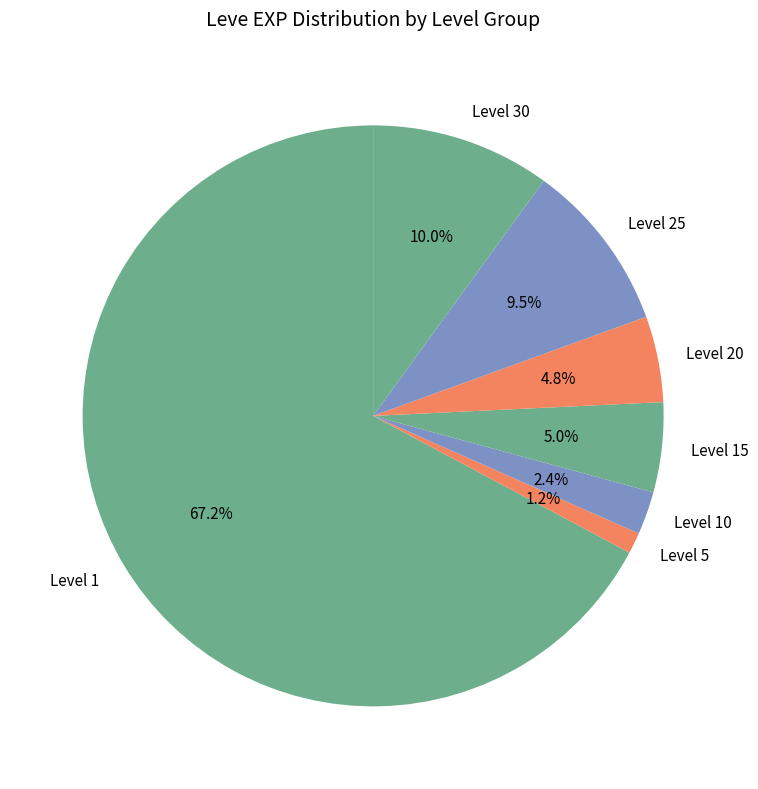

Does any single category account for the majority?

Yes